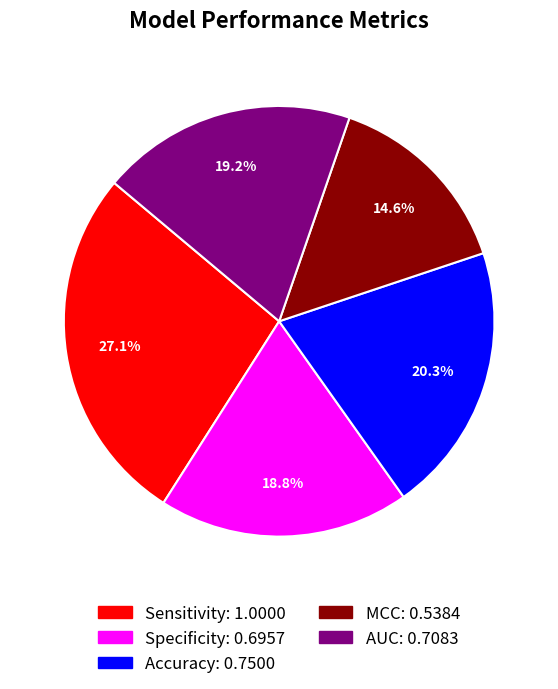

Which has a higher value, Accuracy or AUC?

Accuracy